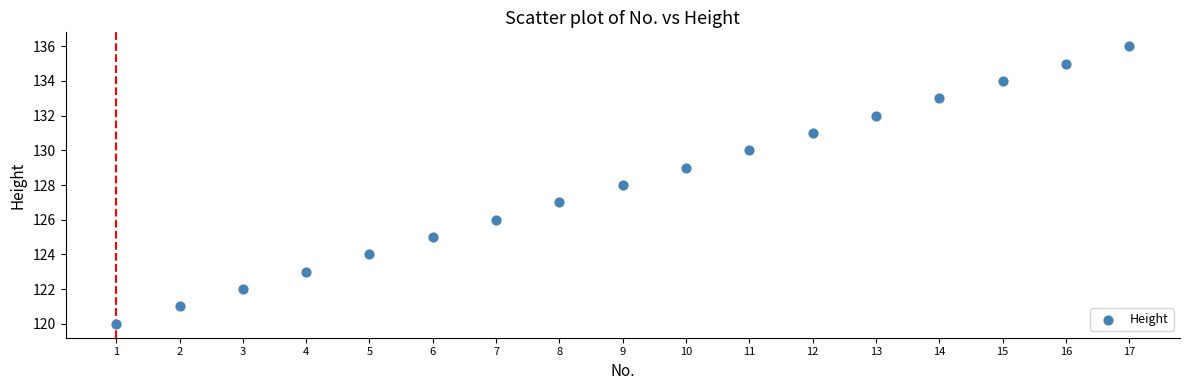

What is the range of X values (max minus min)?

16